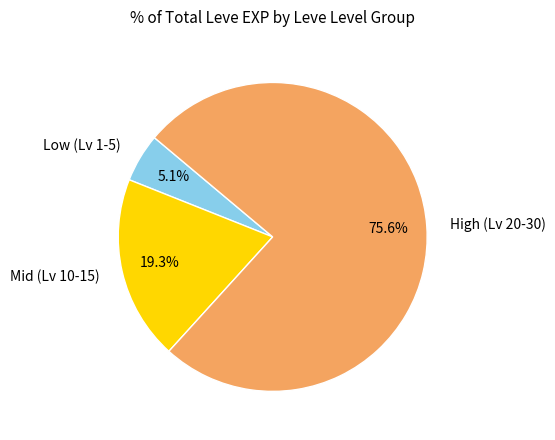

Which slice represents more than half of the pie?

High (Lv 20-30)